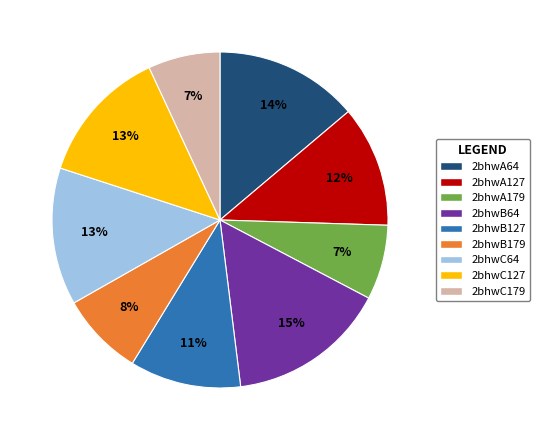

Which has a higher value, 2bhwB179 or 2bhwC127?

2bhwC127